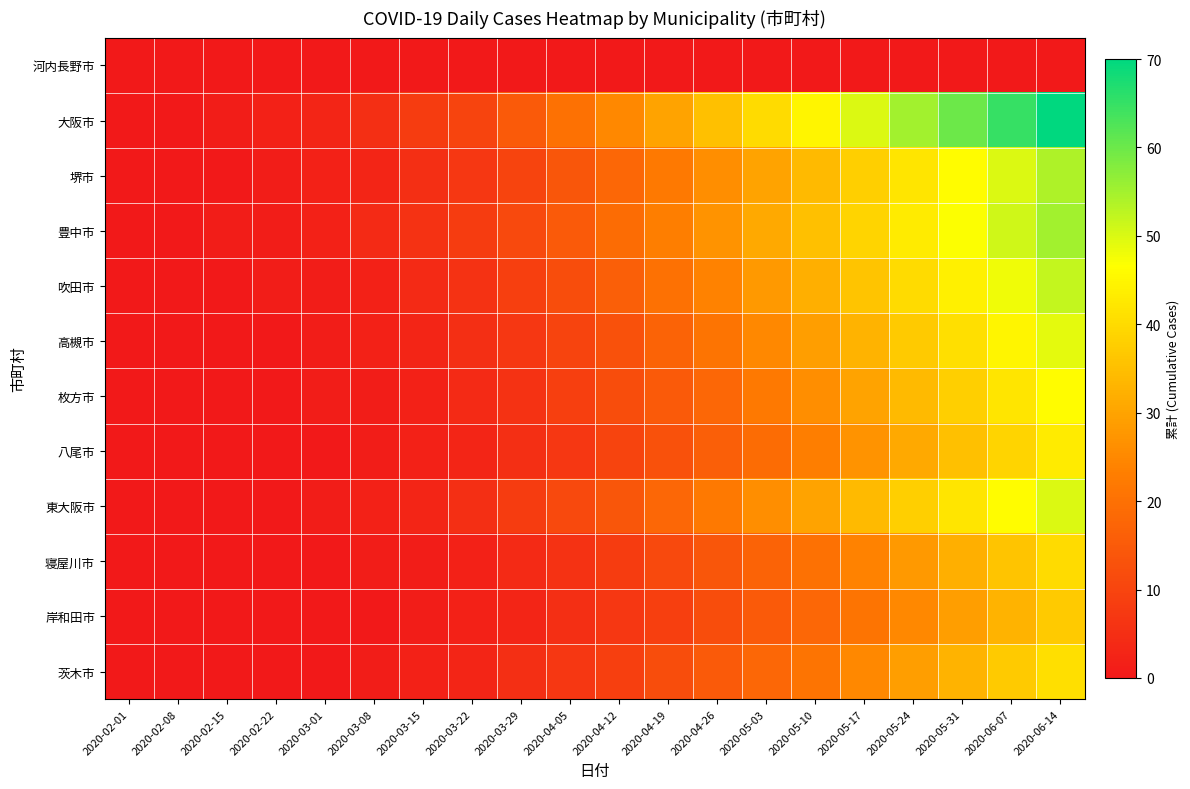

At which category is the sum across all series the highest?

2020-06-14